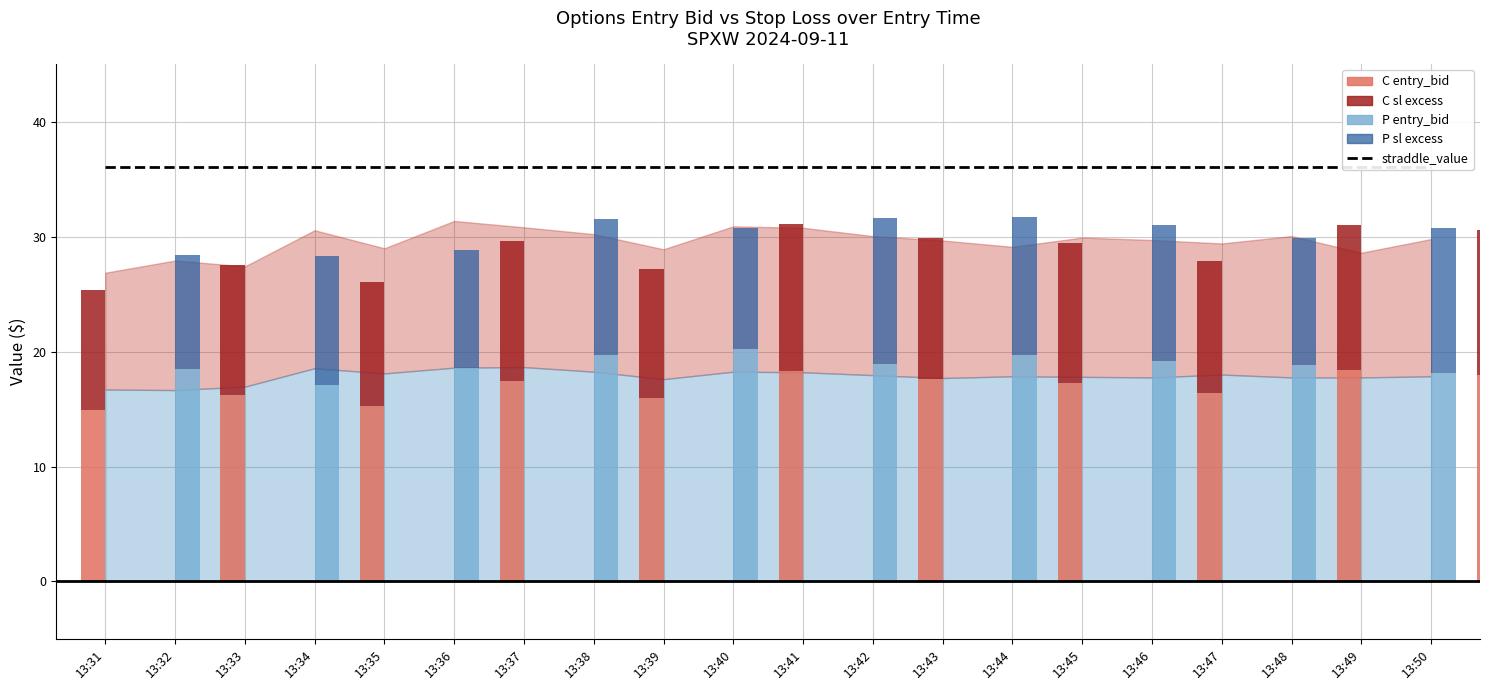

True or false: straddle_value has a value of 15.0 at 13:47.

False